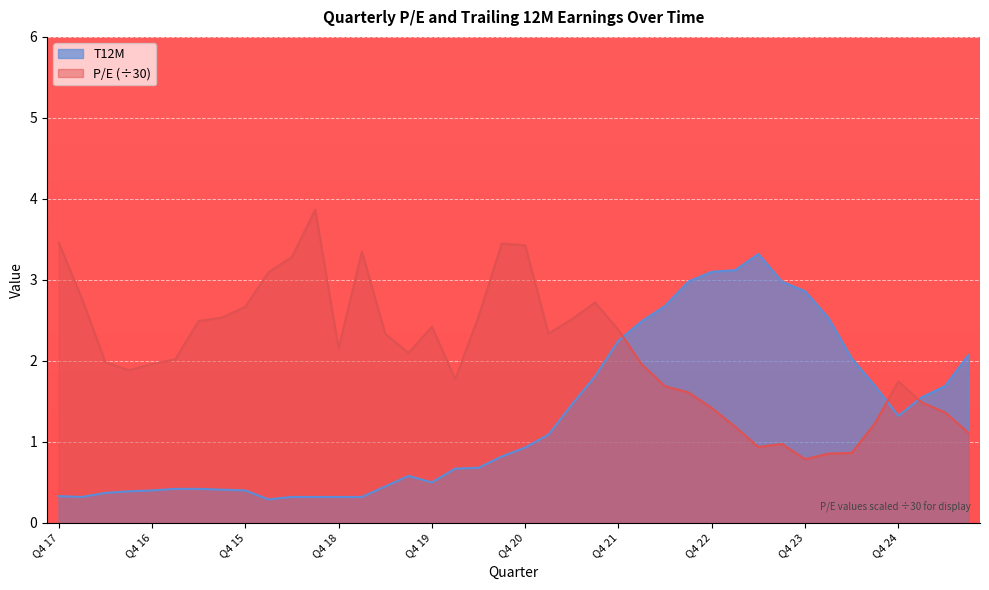

What is the sum of all P/E values?

84.7